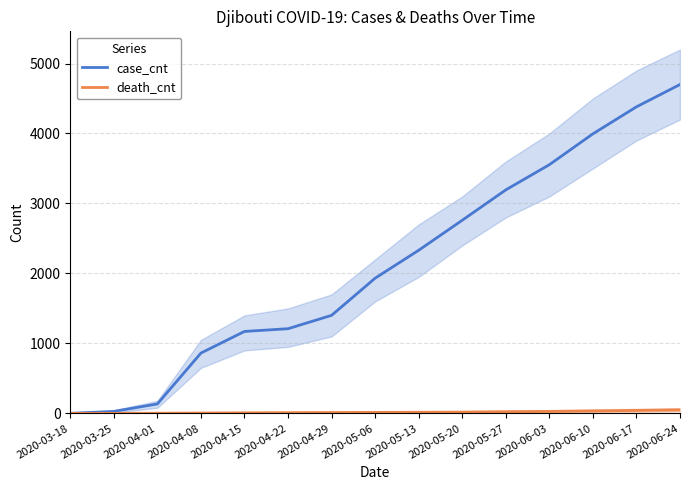

Reading left to right, transcribe all the data shown in this chart.

case_cnt: 1	28	135	862	1171	1210	1401	1932	2331	2760	3194	3554	3995	4381	4700
death_cnt: 0	0	2	5	8	10	12	14	16	18	24	28	35	42	50